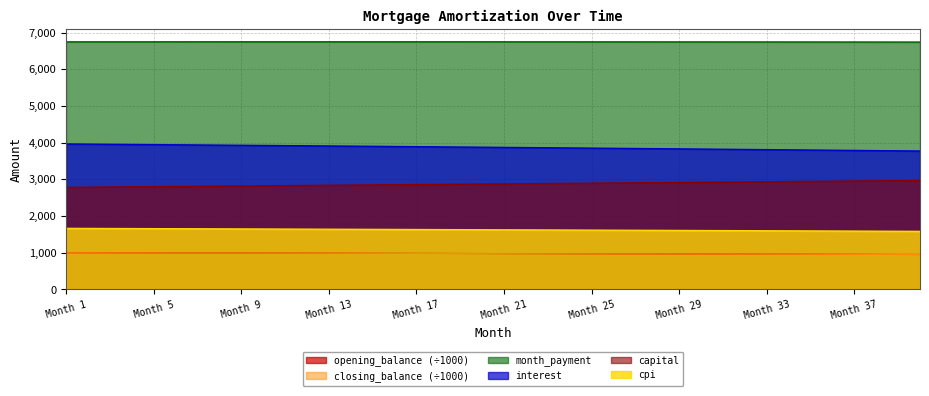

What is the greatest value displayed?

6748.7